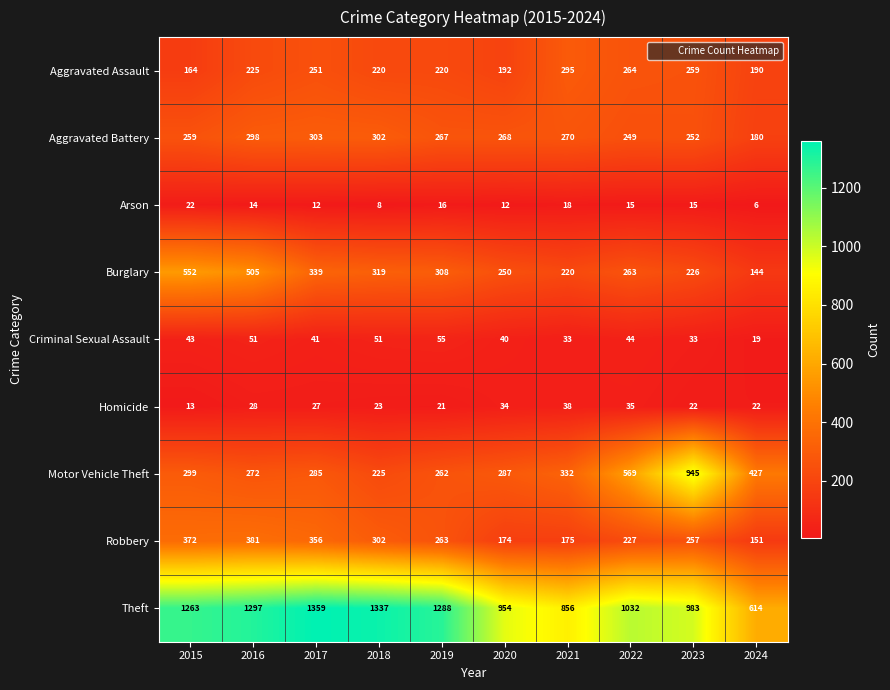

Where is Arson nearest to the value 14?

2016